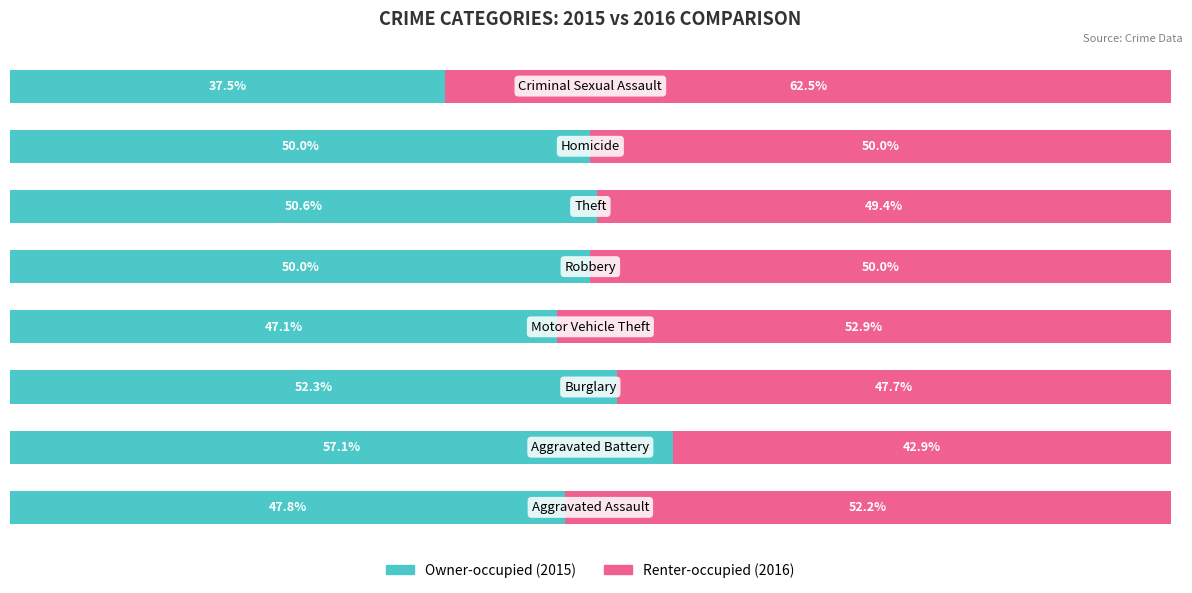

Reading left to right, transcribe all the data shown in this chart.

Owner-occupied: 0=47.8	1=57.1	2=52.3	3=47.1	4=50.0	5=50.6	6=50.0	7=37.5
Renter-occupied: 0=52.2	1=42.9	2=47.7	3=52.9	4=50.0	5=49.4	6=50.0	7=62.5